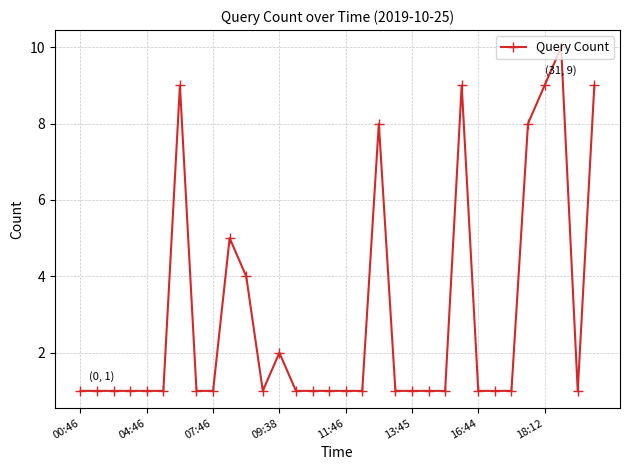

Count the values in the range 1 to 5.

25